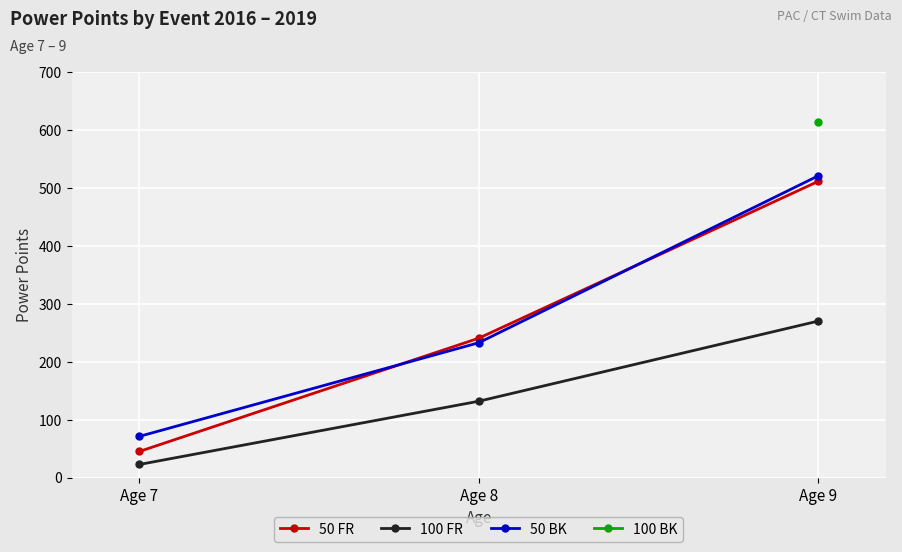

At which label is 50 FR closest to 278?

Age 8